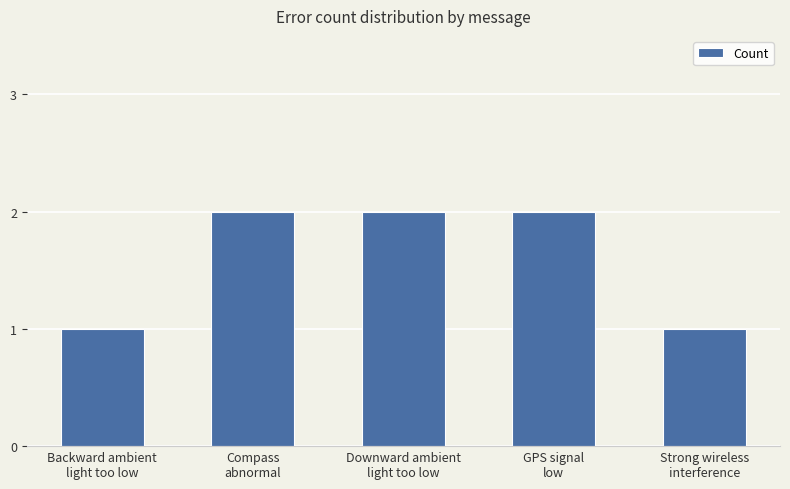

What is the value of the 3rd bar from the left?

2